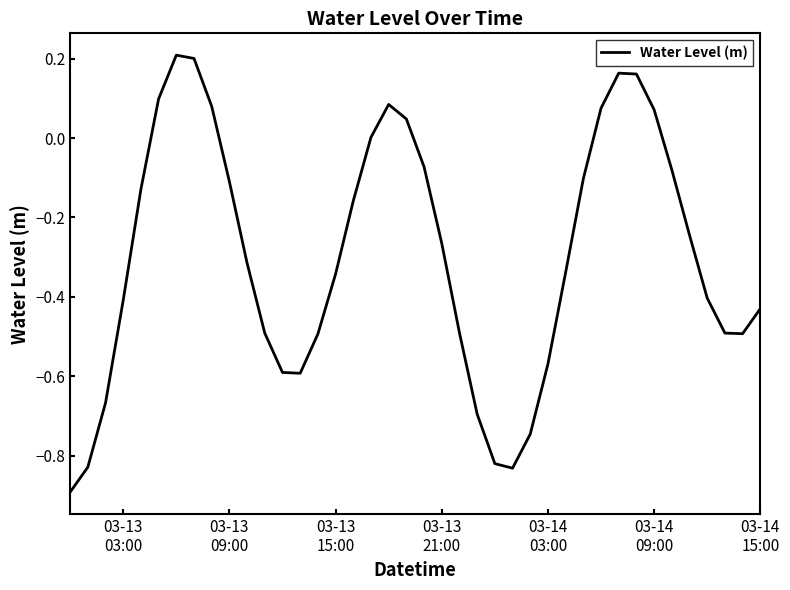

What is the minimum value shown in the chart?

-0.9